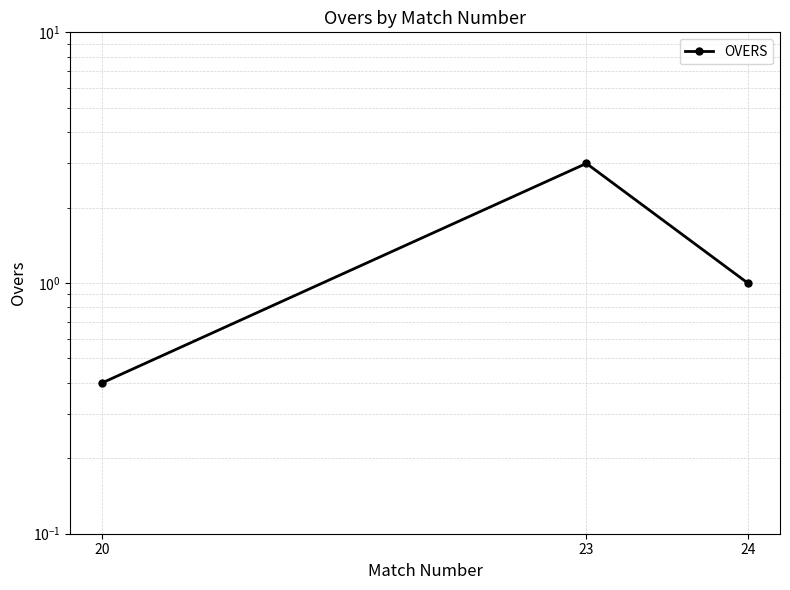

The chart shows a value of 4.9 at 23. True or false?

False